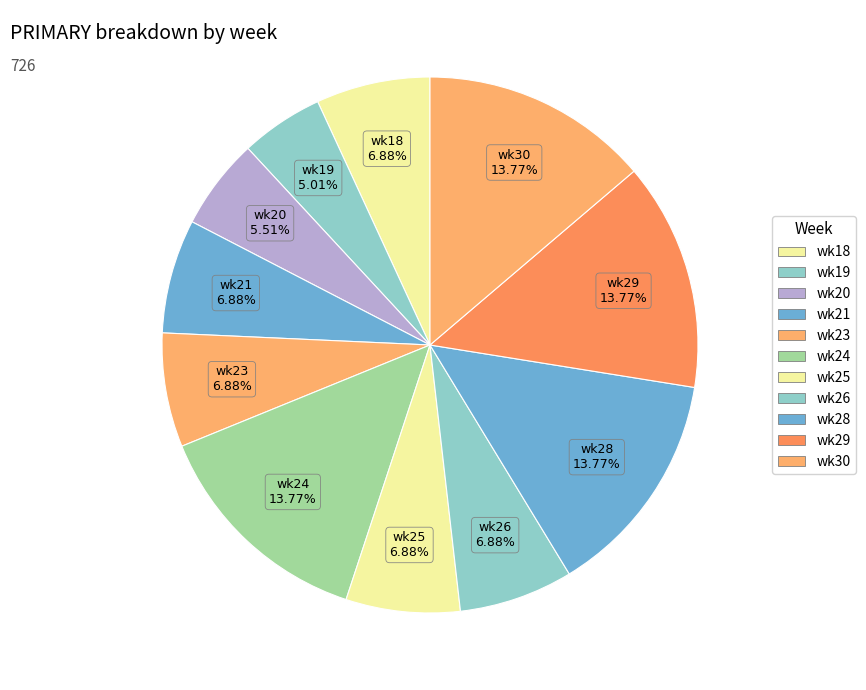

What is the ratio of the value at wk23 to the value at wk25?

1.0